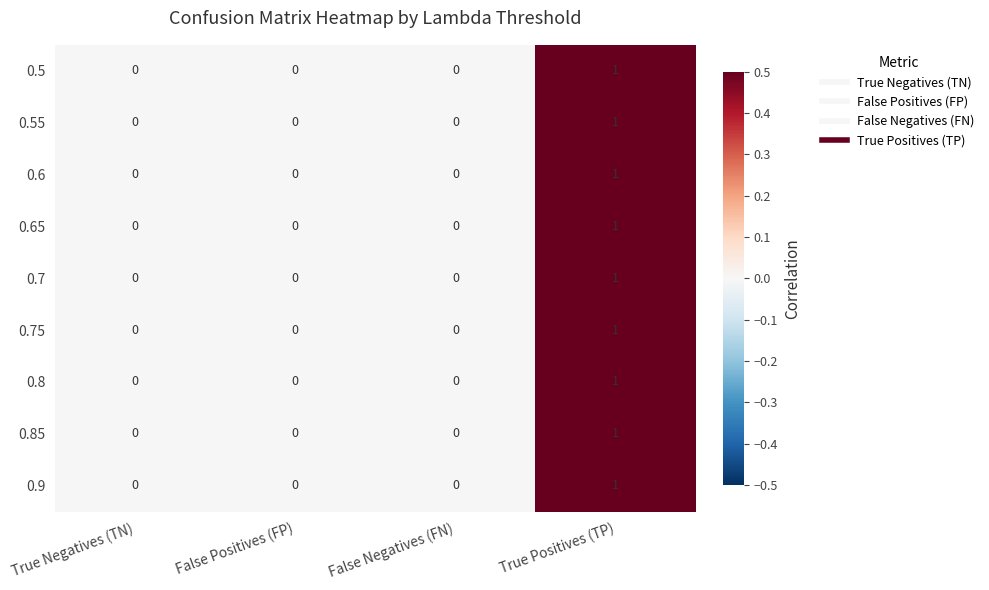

Which category has the highest value across all series?

True Positives (TP)